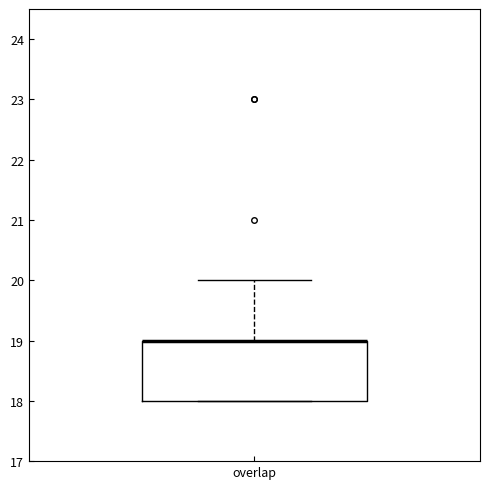

Read this box plot against the y-axis: the position of the median line, the range covered by the box, and the ends of both whiskers. The values are not printed on the chart, so give them approximately, as read against the axis.

median 19 (drawn on the box's upper edge), box 18 to 19, whiskers 18 to 20